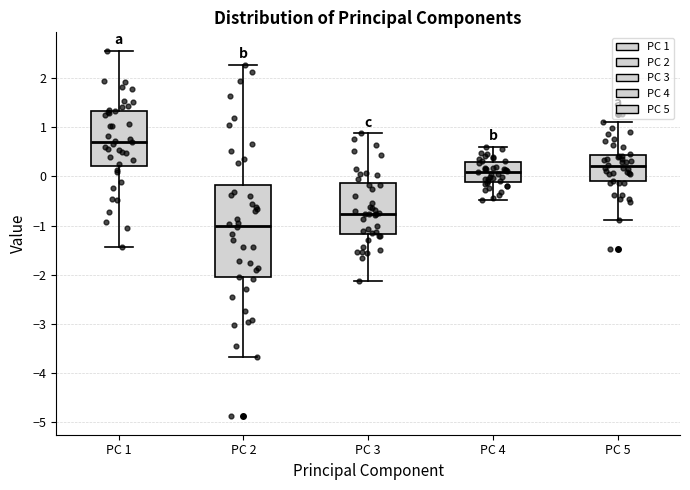

Where does the lower whisker of the box for PC 2 end on the y-axis? The values are not printed on the chart, so give them approximately, as read against the axis.

-3.7